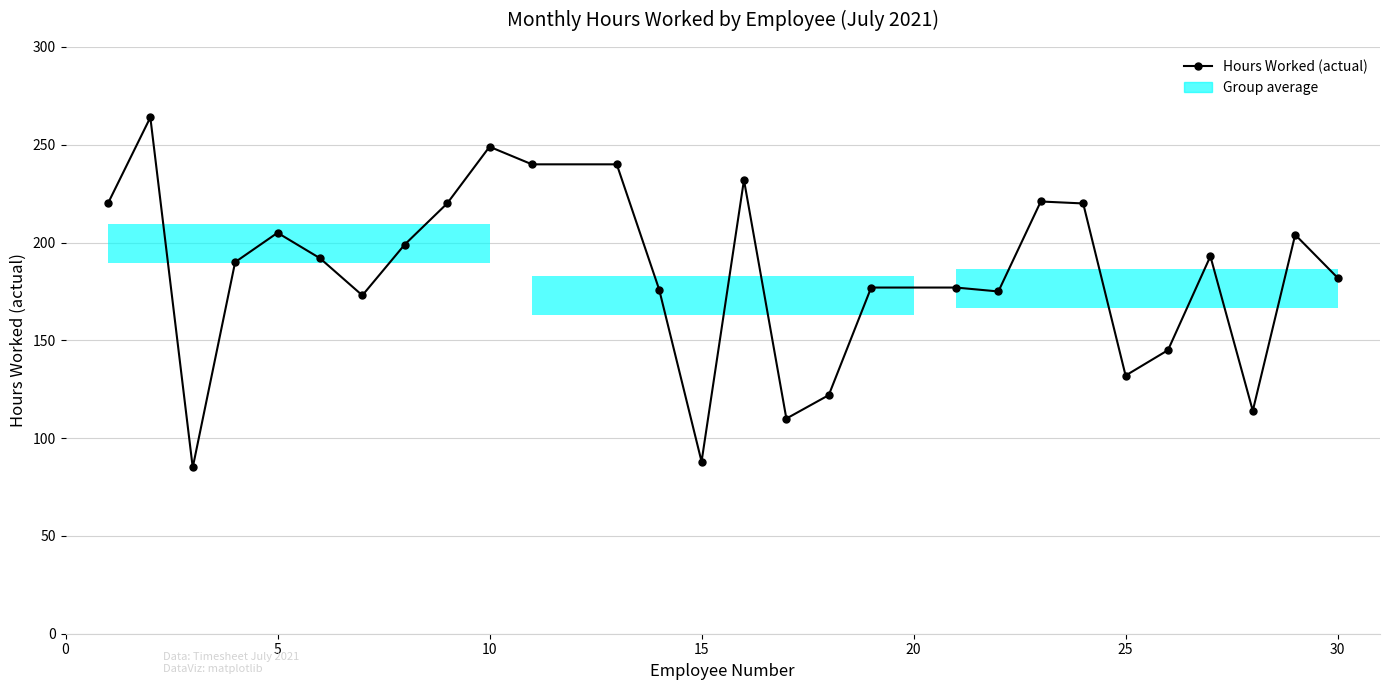

Count the number of categories in the chart.

28